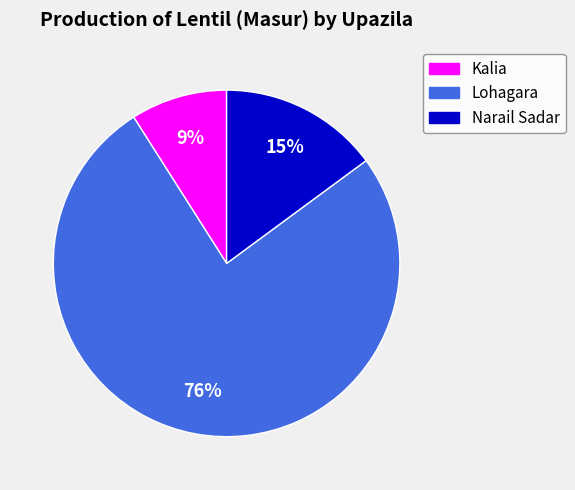

Which has a higher value, Narail Sadar or Lohagara?

Lohagara